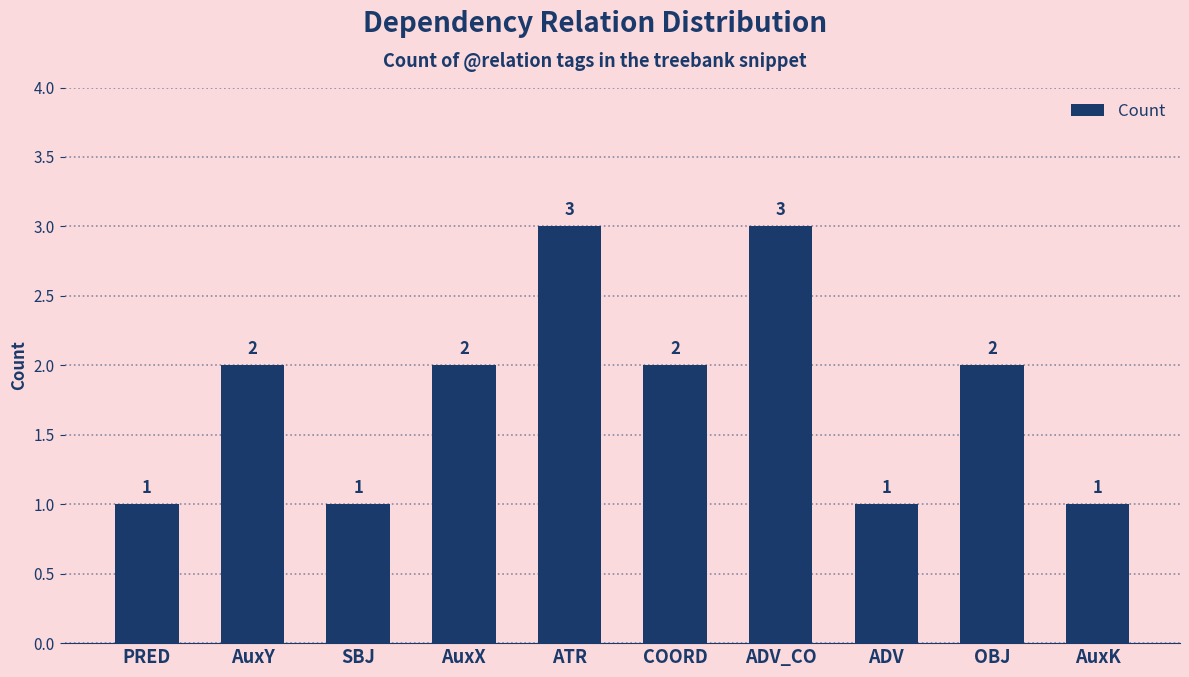

How many values are between 1 and 2?

8